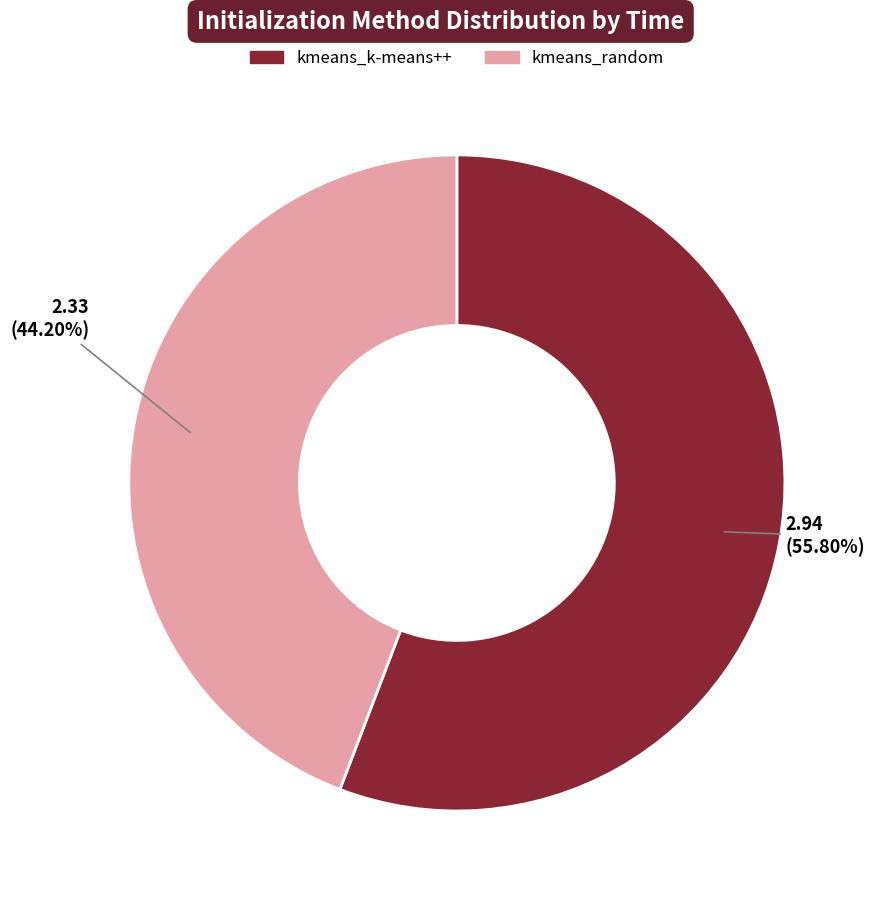

What is the majority slice?

kmeans_k-means++